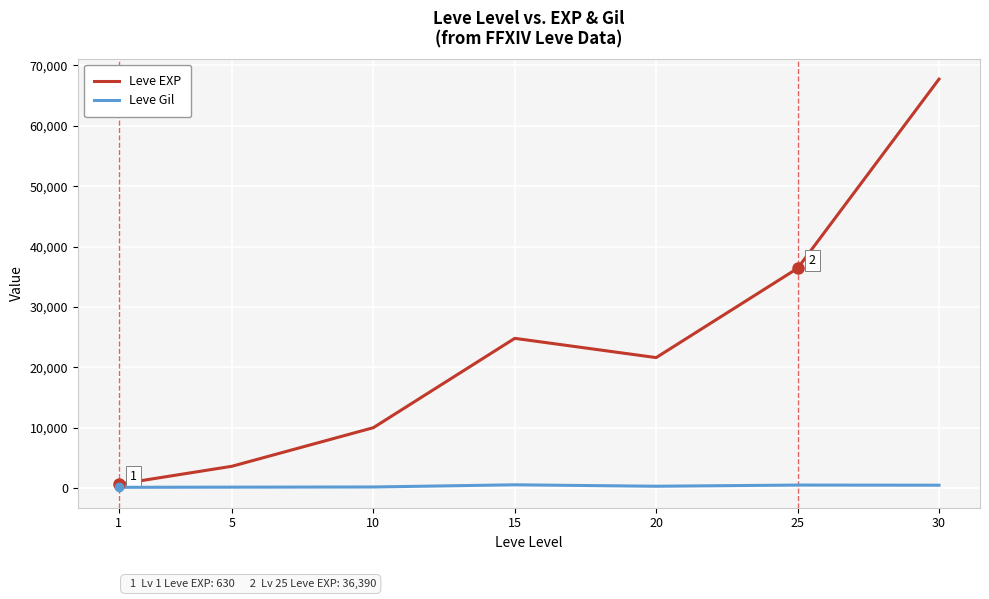

What is the greatest value displayed?

67730